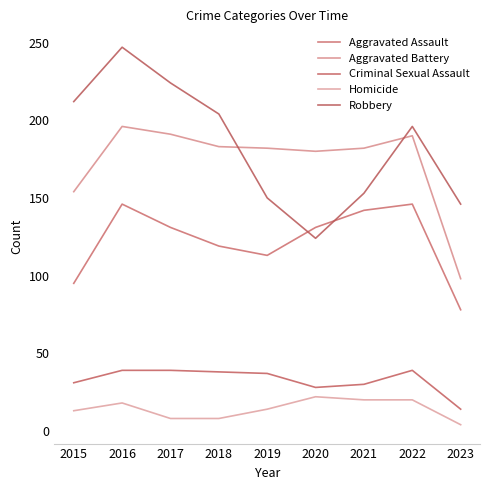

The Aggravated Assault series shows 151 at 2019. True or false?

False